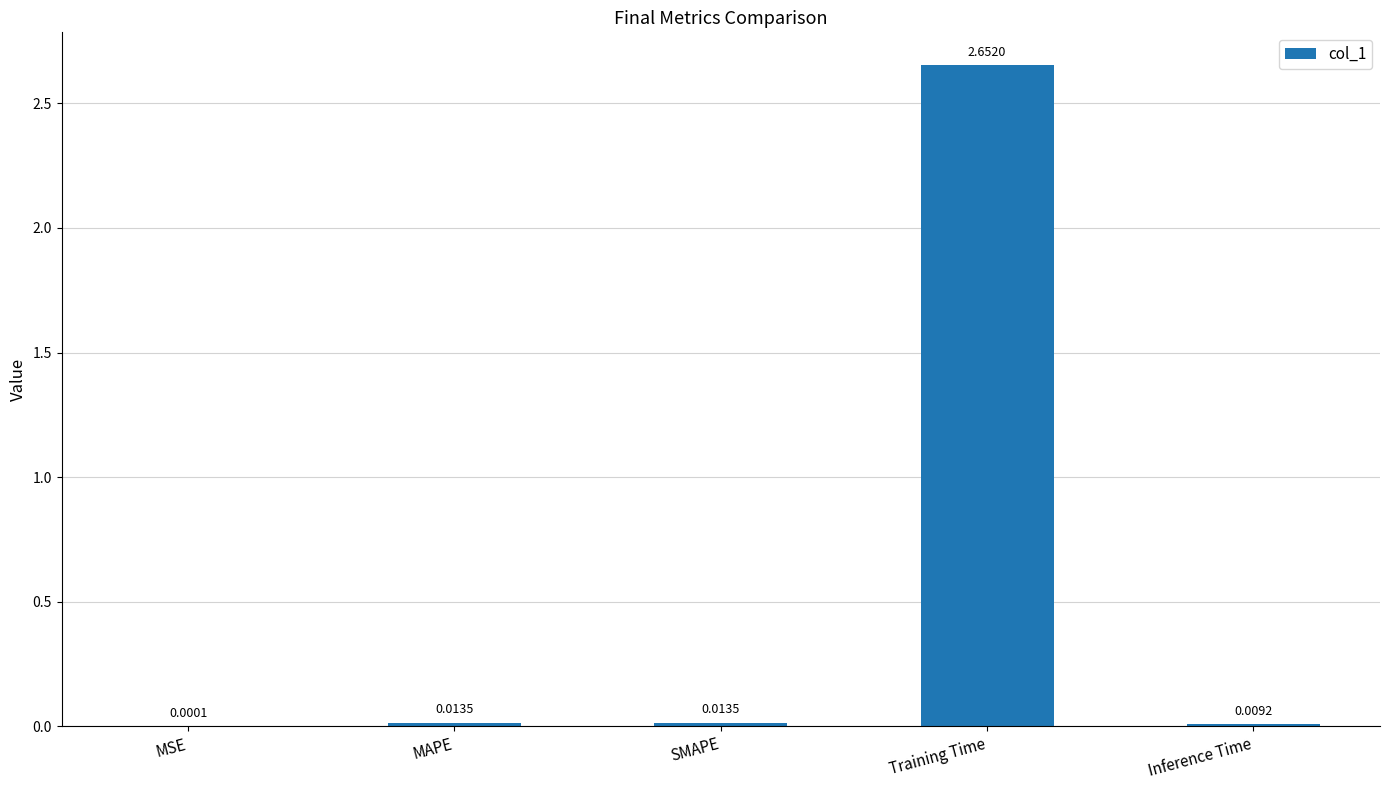

Between Training Time and MSE, which is larger?

Training Time